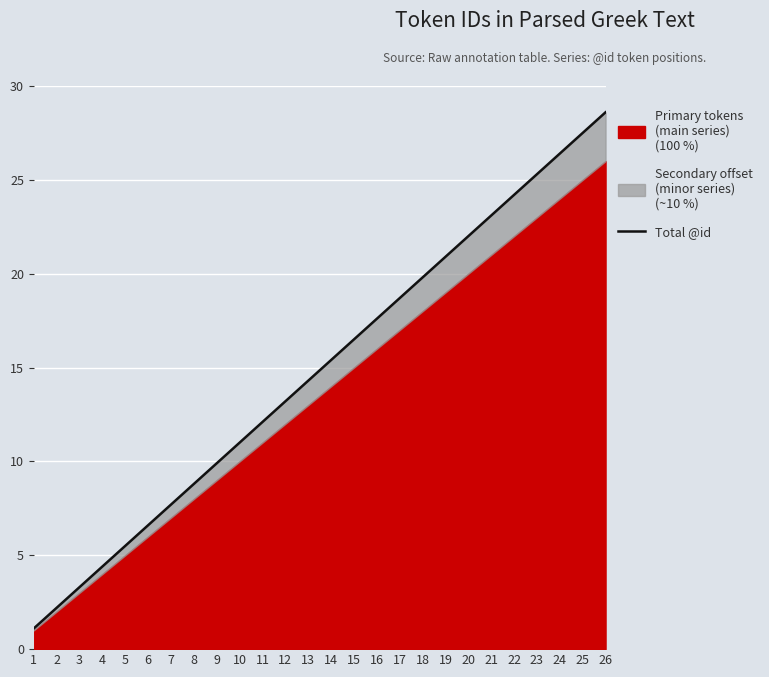

How many data points are less than 15?

13